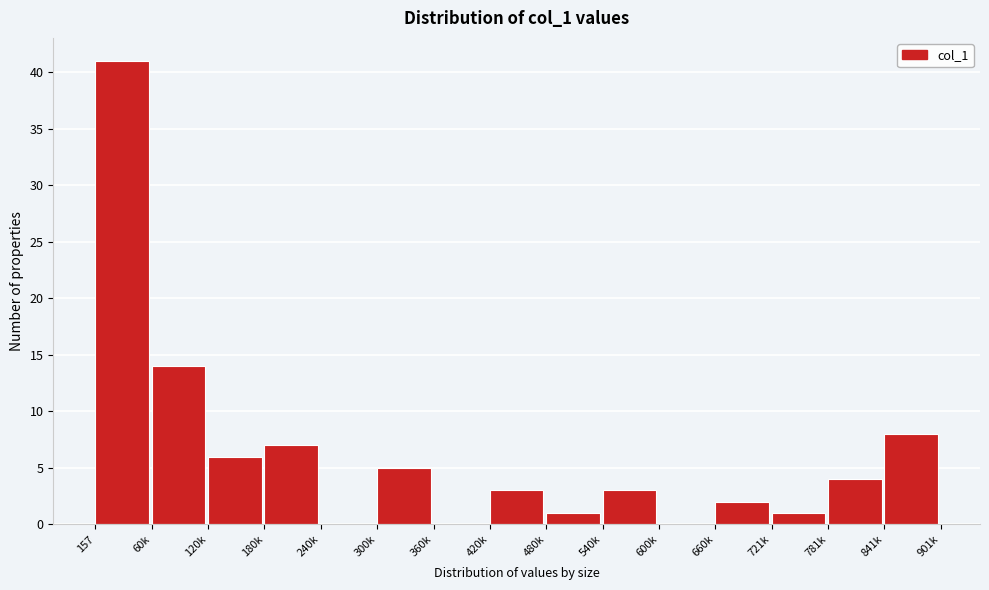

Reading left to right, list all the values displayed in this chart.

157=41	60k=14	120k=6	180k=7	240k=0	300k=5	360k=0	420k=3	480k=1	540k=3	600k=0	660k=2	721k=1	781k=4	841k=8